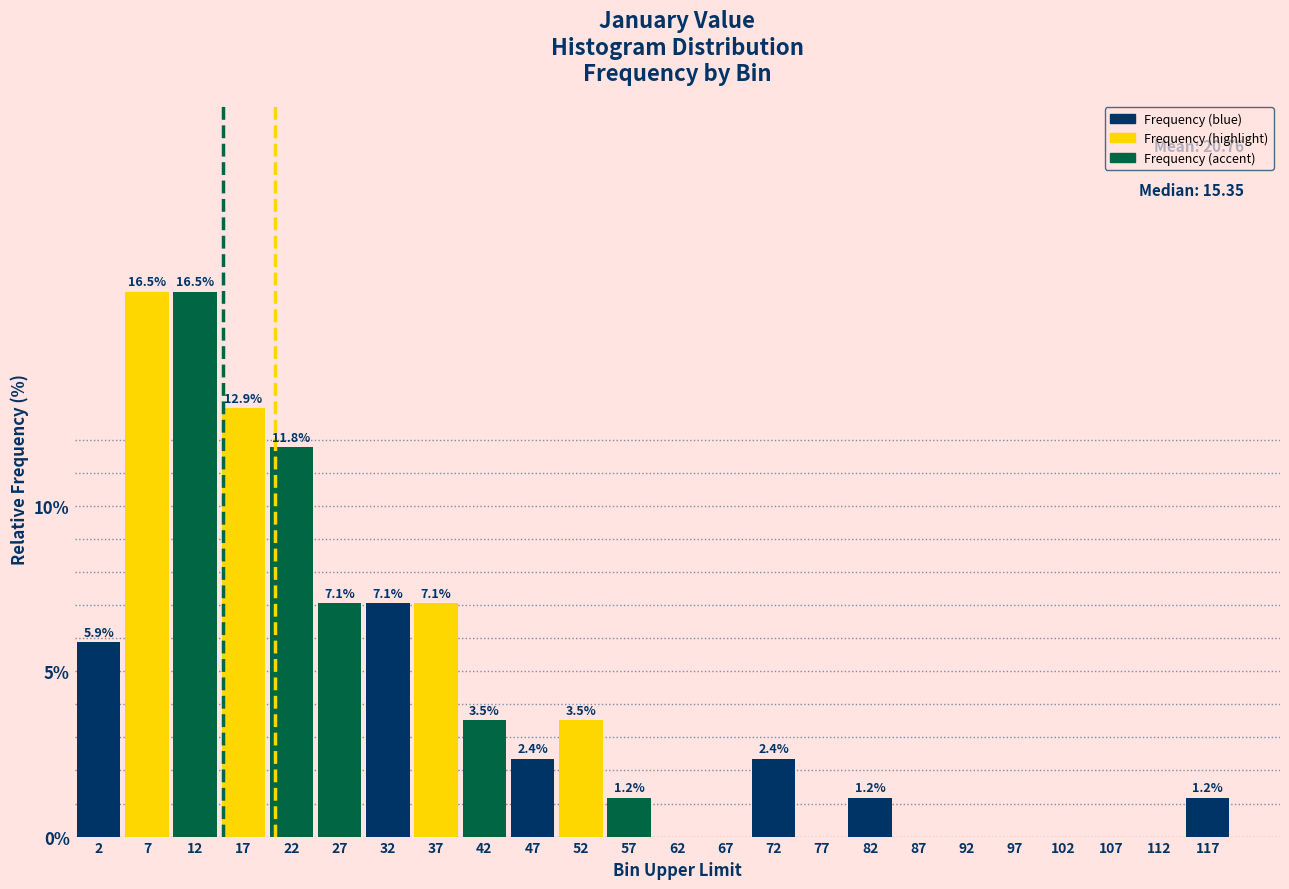

Reading left to right, transcribe all the data shown in this chart.

2=5.9	7=16.5	12=16.5	17=12.9	22=11.8	27=7.1	32=7.1	37=7.1	42=3.5	47=2.4	52=3.5	57=1.2	62=0.0	67=0.0	72=2.4	77=0.0	82=1.2	87=0.0	92=0.0	97=0.0	102=0.0	107=0.0	112=0.0	117=1.2